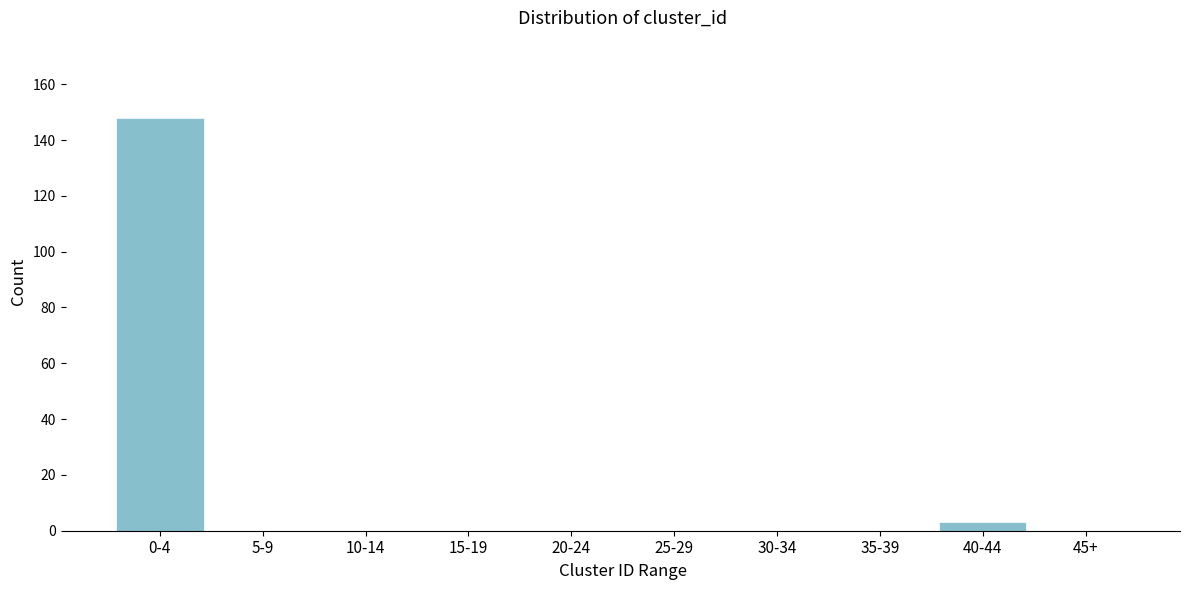

Reading right to left, extract all data points from this chart.

45+=0	40-44=3	35-39=0	30-34=0	25-29=0	20-24=0	15-19=0	10-14=0	5-9=0	0-4=148